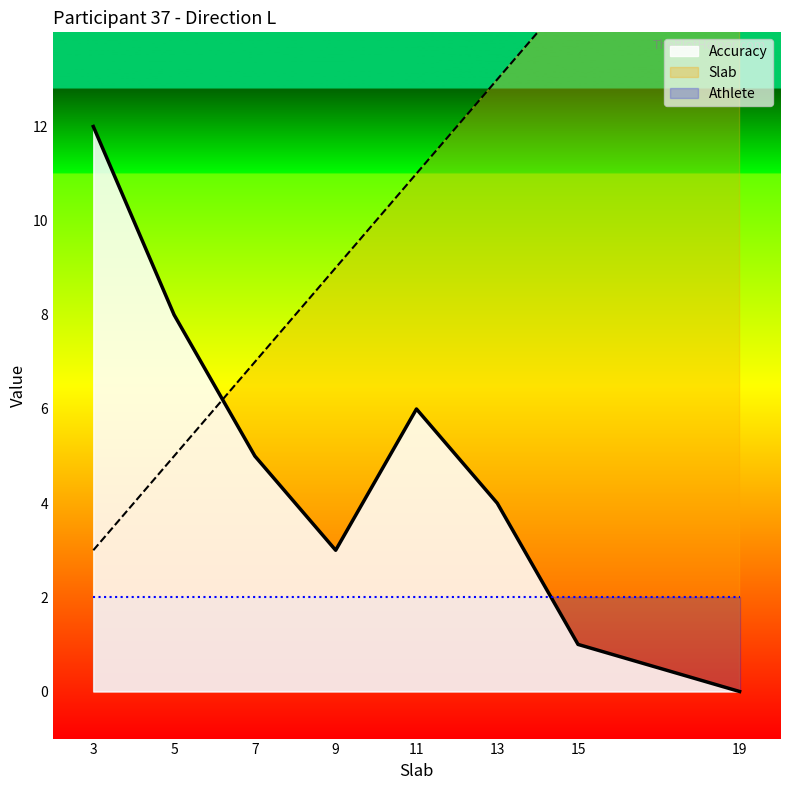

What is the highest value of the Accuracy series?

12